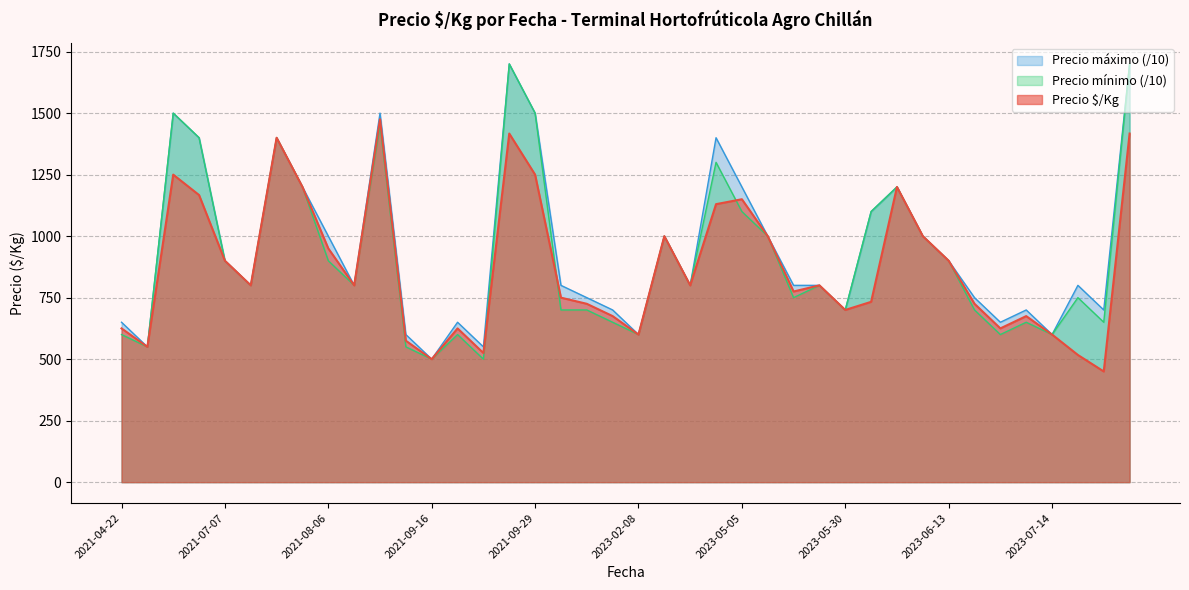

What is the total value across all series at 2023-05-05?

3450